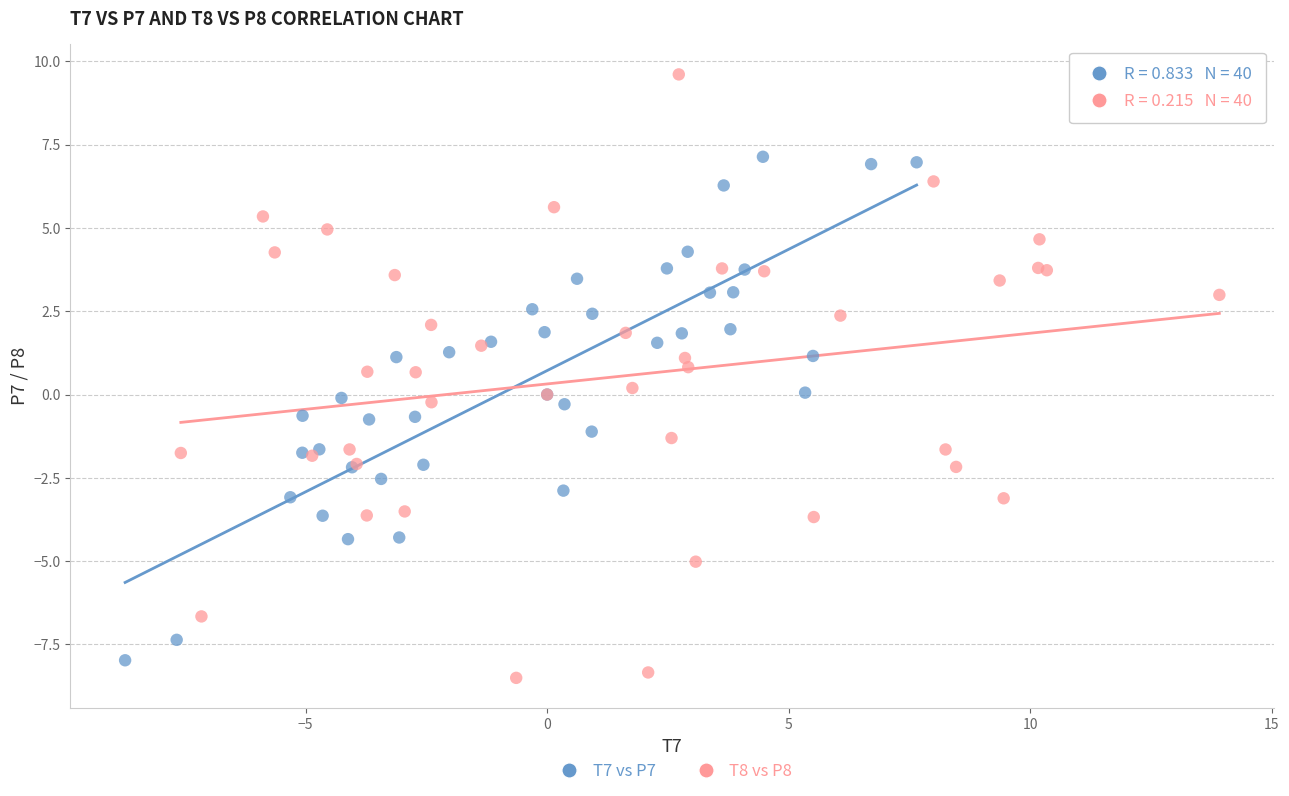

Which series contains the highest Y value?

T8 vs P8